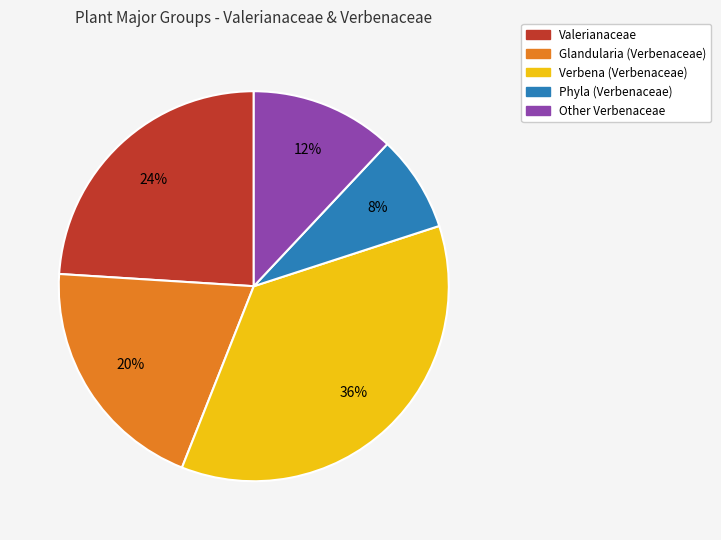

Is there a majority slice in this chart?

No